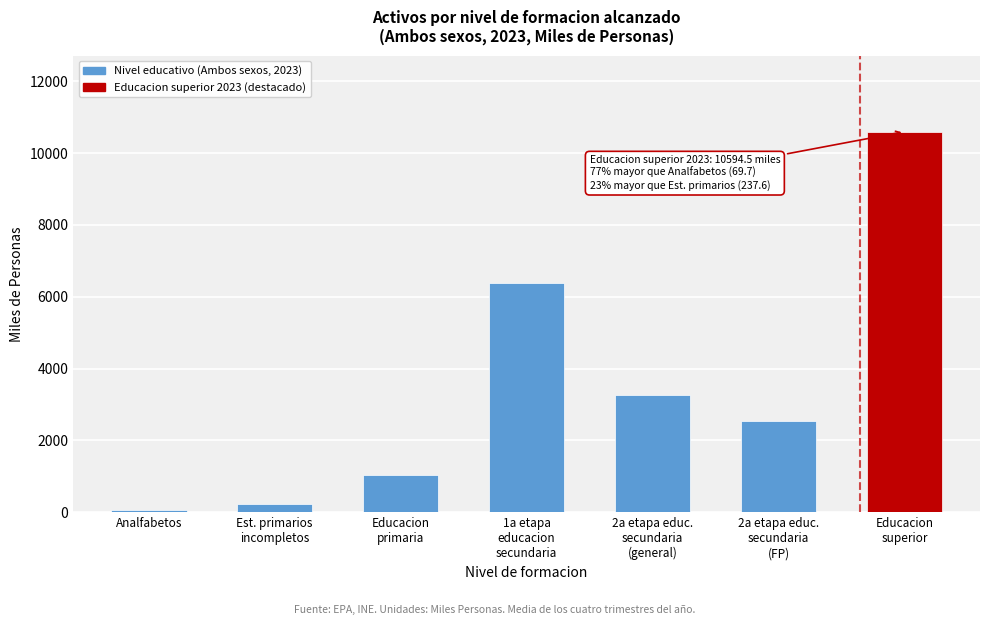

Reading left to right, what are all the values shown in this chart?

69.7	237.6	1029.5	6390.0	3249.2	2549.2	10594.5